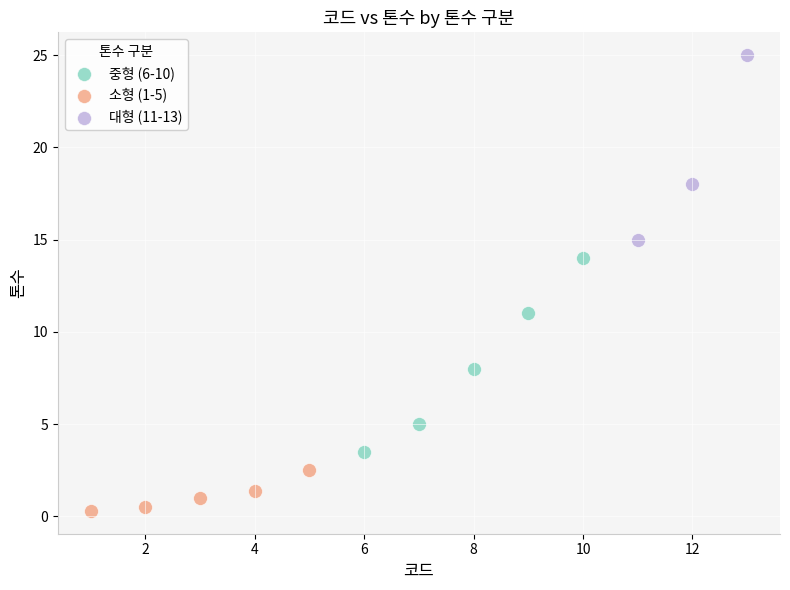

Which series has the widest spread of Y values?

중형 (6-10)